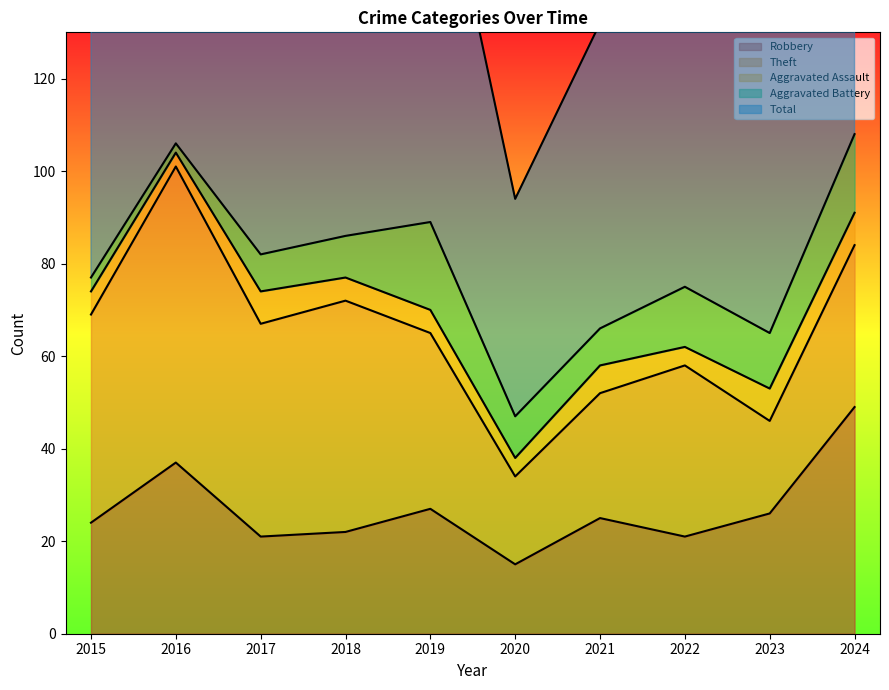

Rank the series by their maximum value, from lowest to highest.

Aggravated Assault, Aggravated Battery, Robbery, Theft, Total